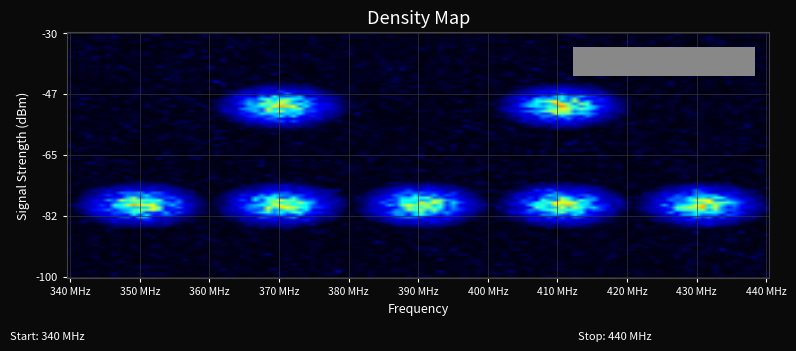

Count the number of data series in this chart.

5